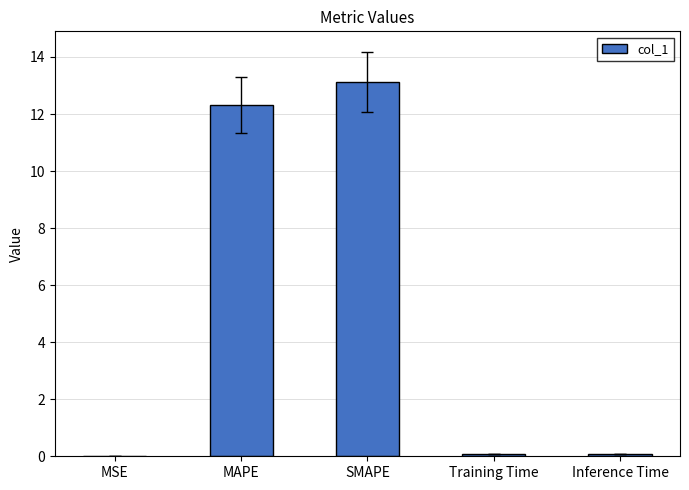

The chart shows a value of 0.0 at MSE. True or false?

True